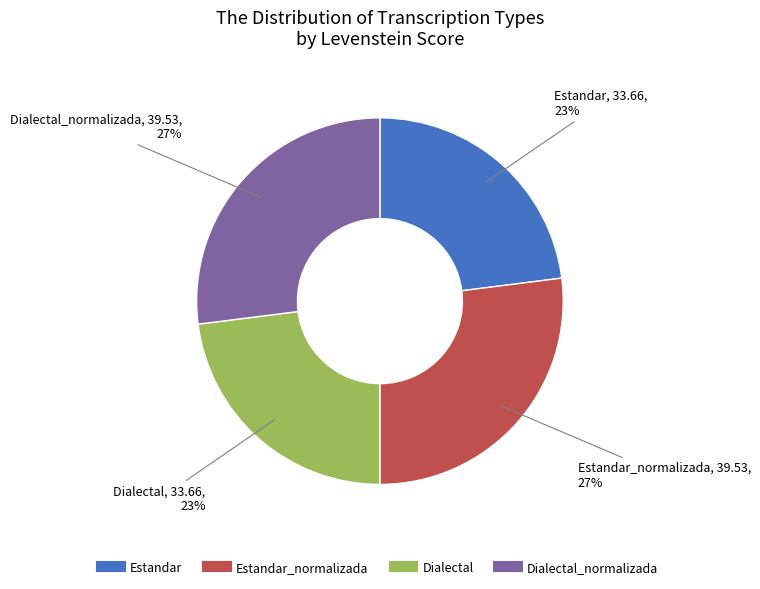

How many slices are in this pie chart?

4